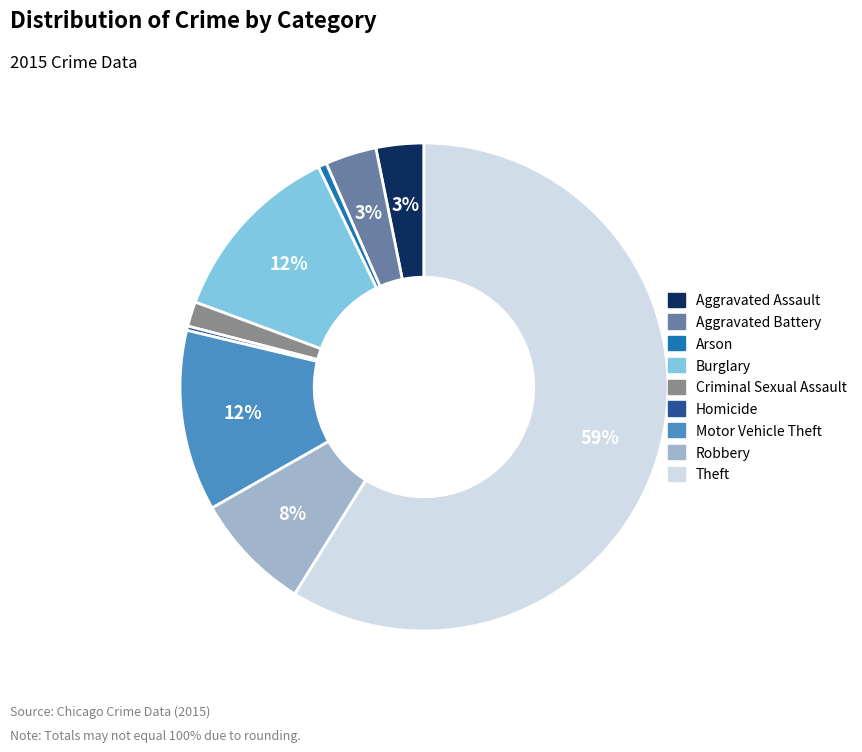

What is the largest slice in the pie chart?

Theft